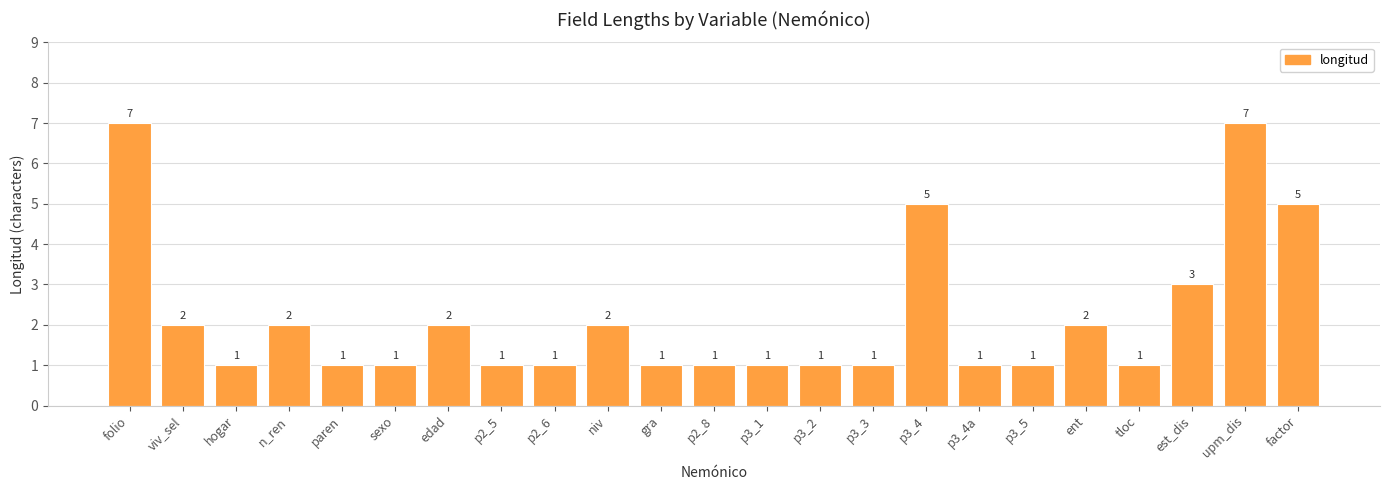

What is the difference between the maximum and minimum values?

6